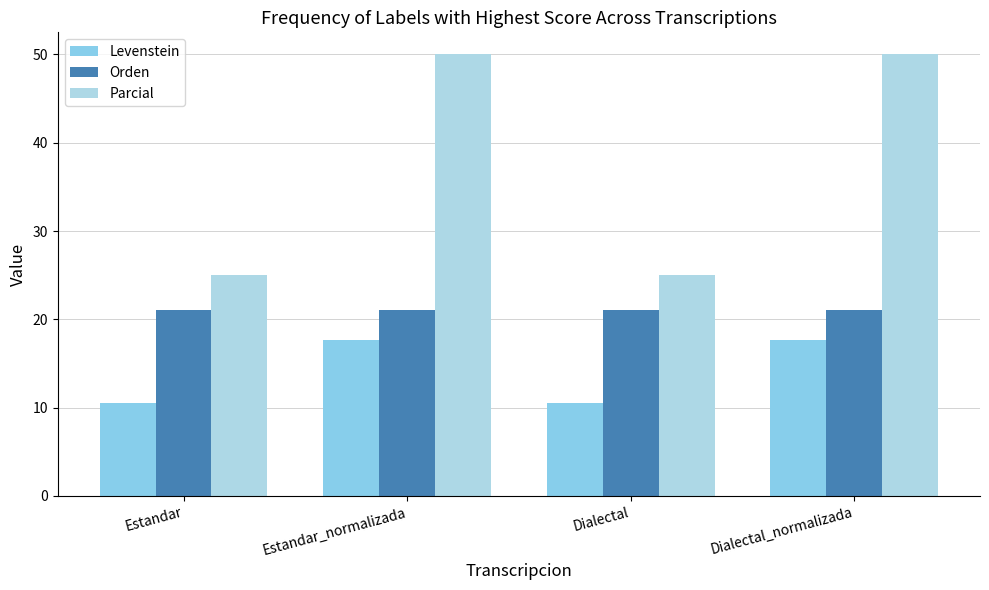

The Parcial series shows 25.0 at Estandar. True or false?

True